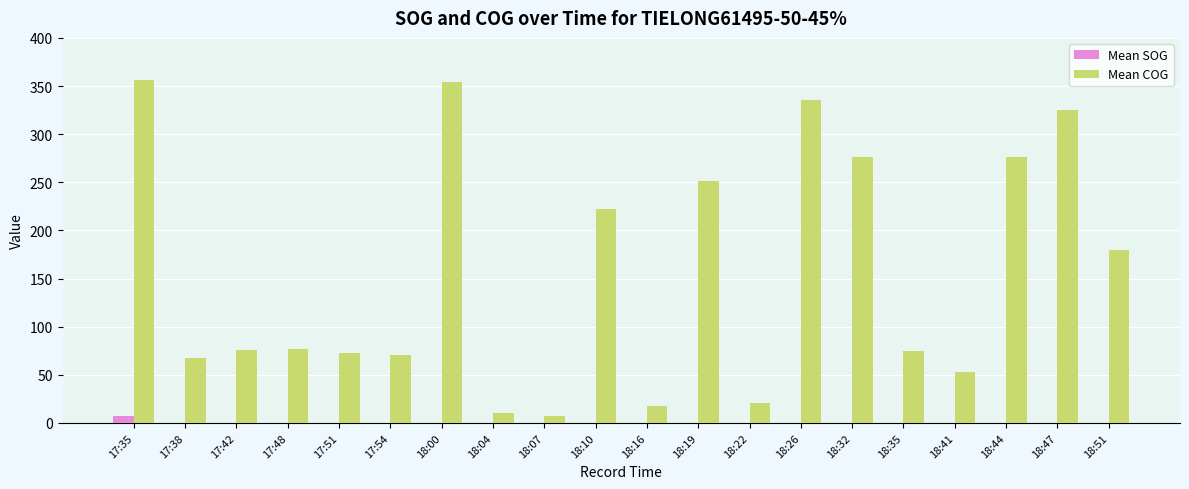

What is the maximum value shown in the chart?

356.7